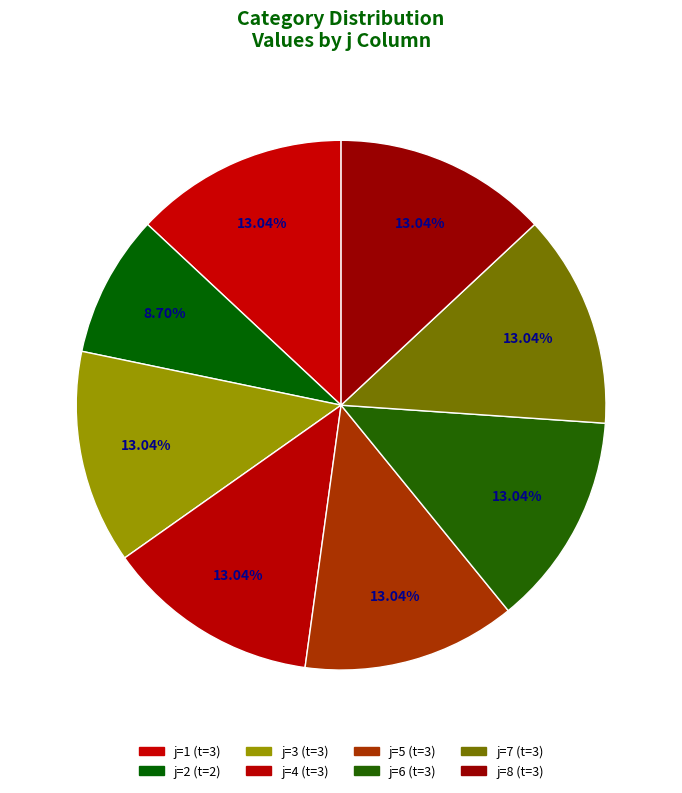

Which slice is the largest?

1